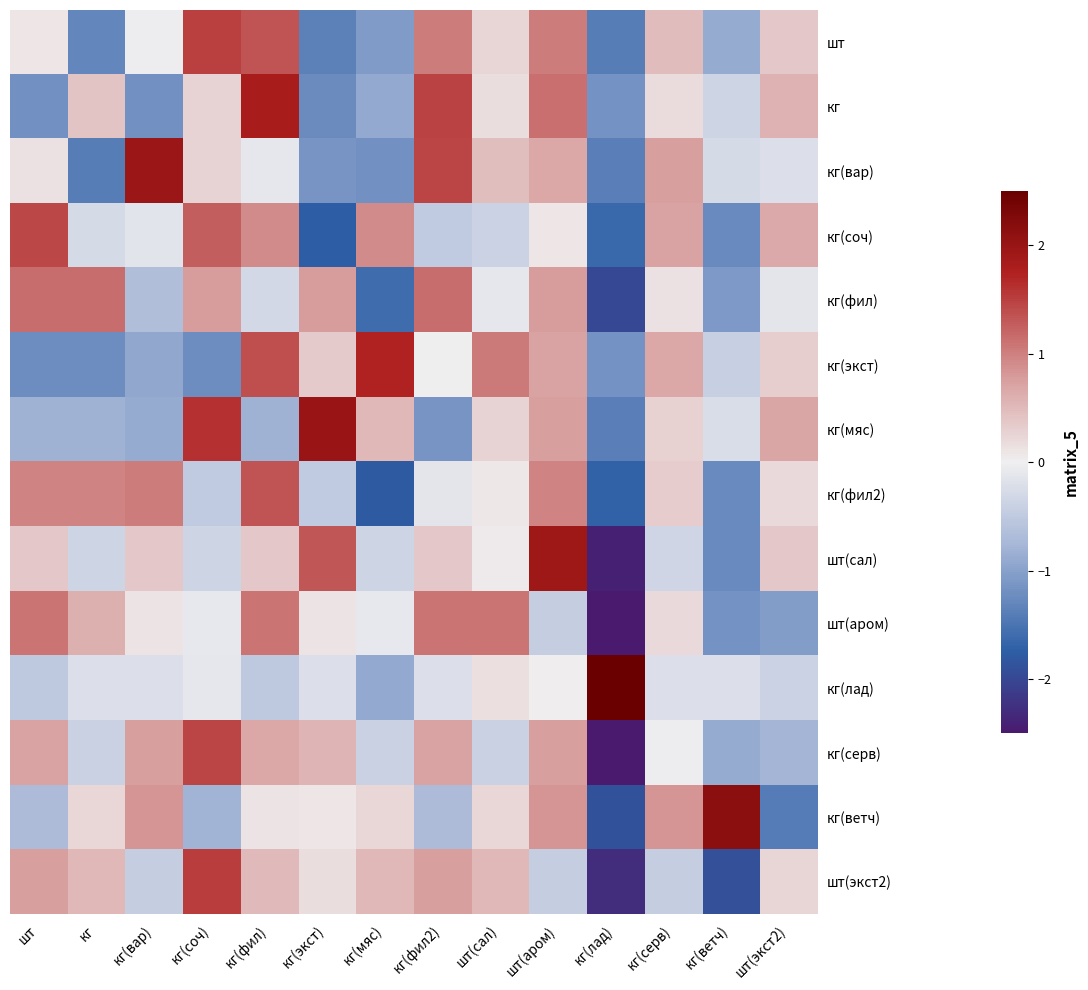

What is the smallest value displayed?

-2.7